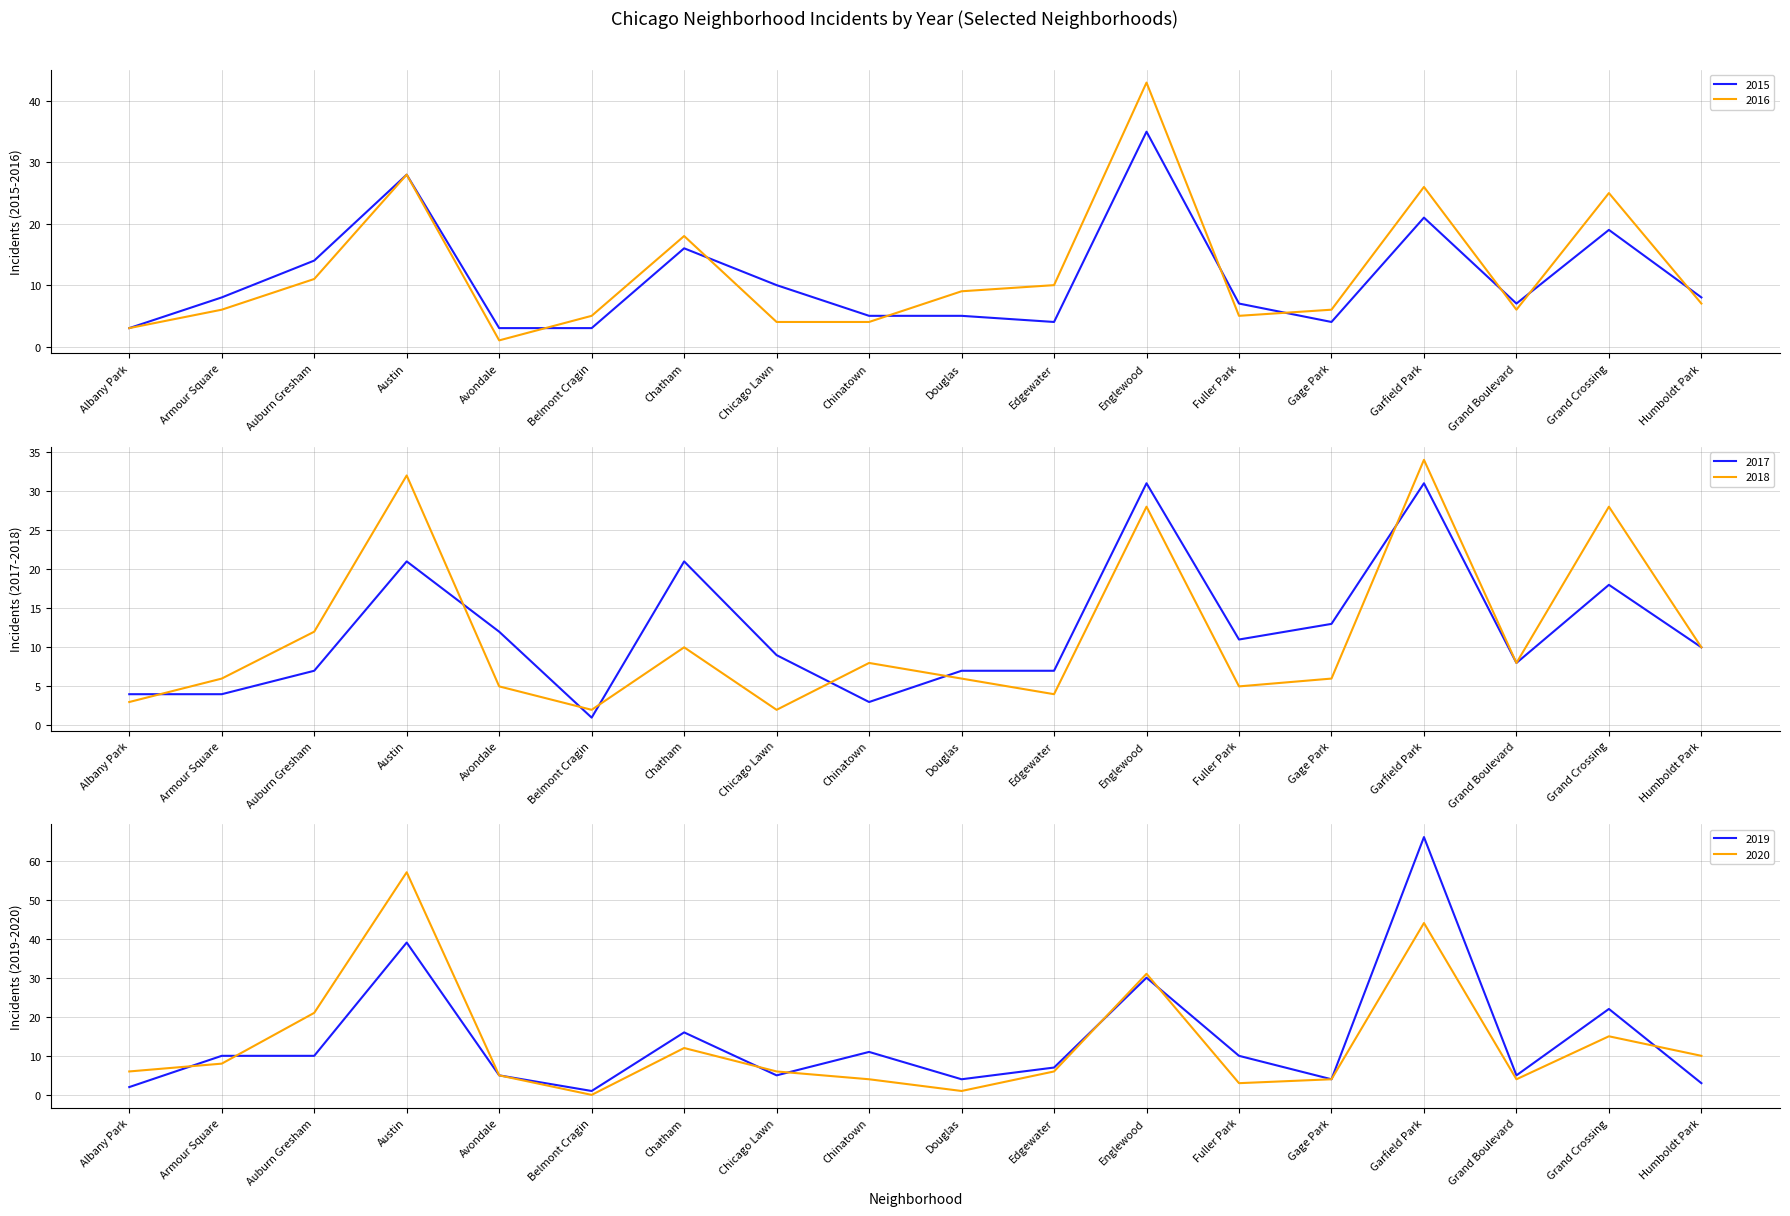

Reading left to right, transcribe all the data shown in this chart.

2015: 3	8	14	28	3	3	16	10	5	5	4	35	7	4	21	7	19	8
2016: 3	6	11	28	1	5	18	4	4	9	10	43	5	6	26	6	25	7
2017: 4	4	7	21	12	1	21	9	3	7	7	31	11	13	31	8	18	10
2018: 3	6	12	32	5	2	10	2	8	6	4	28	5	6	34	8	28	10
2019: 2	10	10	39	5	1	16	5	11	4	7	30	10	4	66	5	22	3
2020: 6	8	21	57	5	0	12	6	4	1	6	31	3	4	44	4	15	10